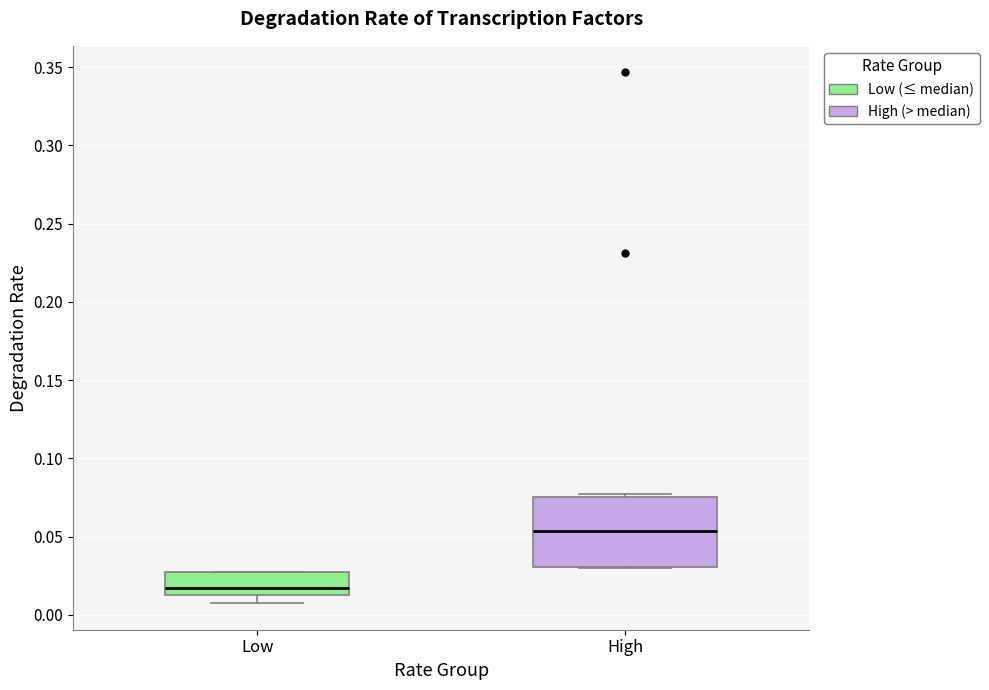

Comparing the boxes themselves (not the whiskers), which one is the tallest?

High